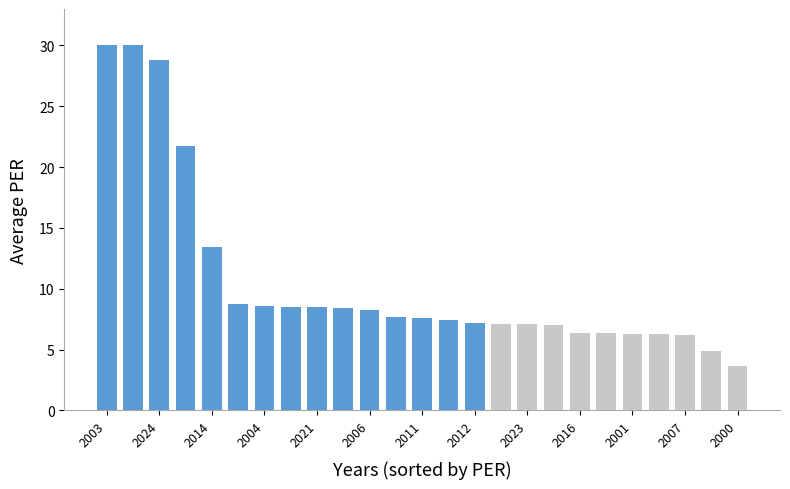

What is the greatest value displayed?

30.0